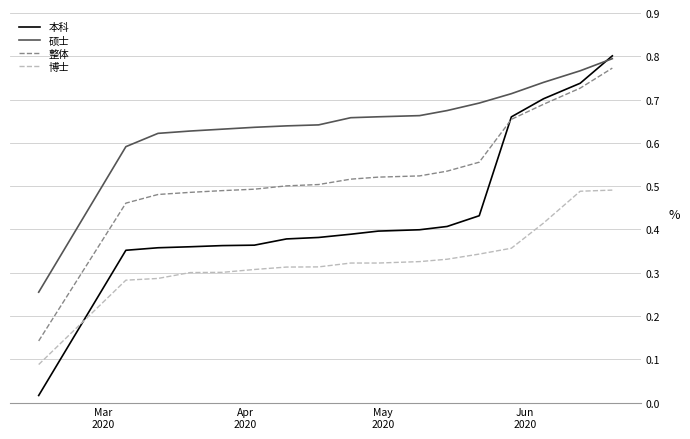

True or false: 博士 and 硕士 cross at least once.

False